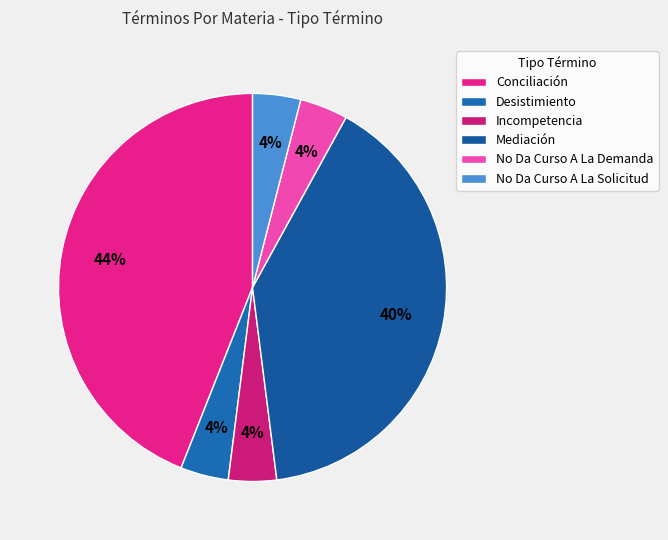

True or false: Incompetencia accounts for 1% of the total.

False